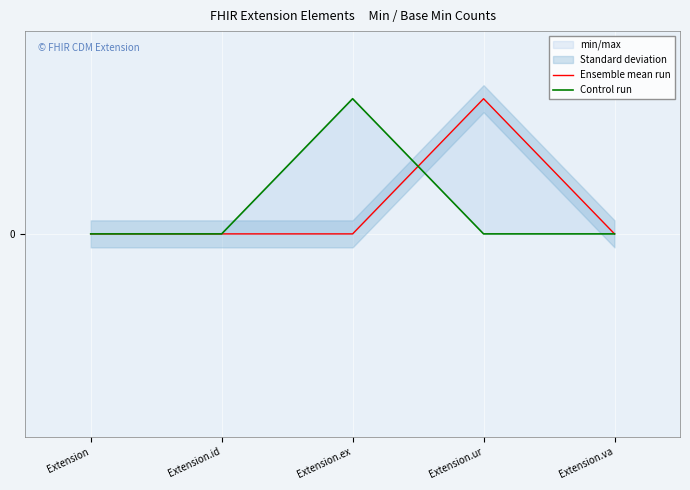

What is the total value across all series at Extension.ex?

1